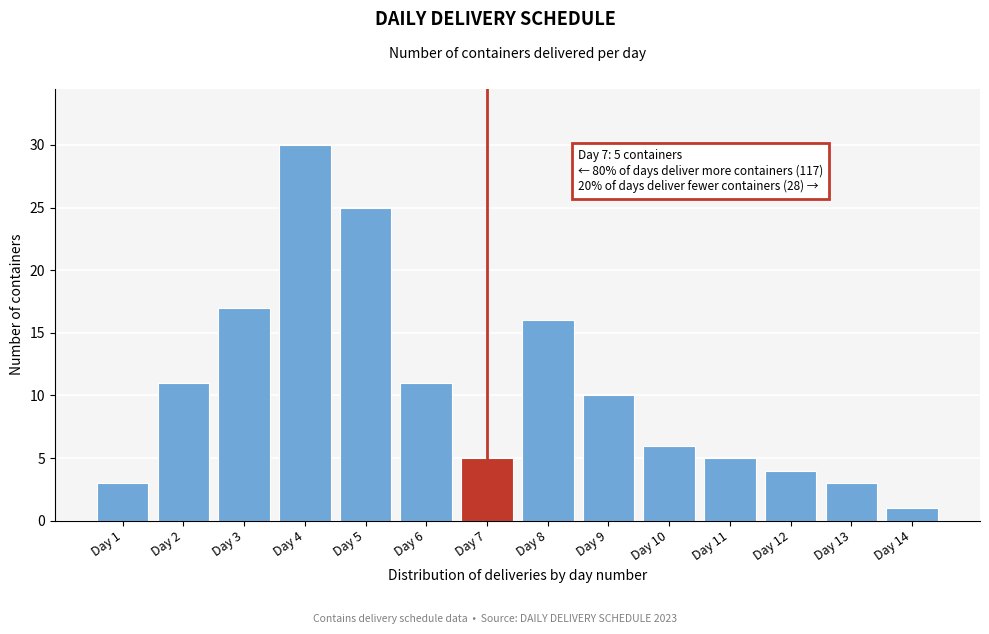

Reading left to right, what are all the values shown in this chart?

Day 1=3	Day 2=11	Day 3=17	Day 4=30	Day 5=25	Day 6=11	Day 7=5	Day 8=16	Day 9=10	Day 10=6	Day 11=5	Day 12=4	Day 13=3	Day 14=1